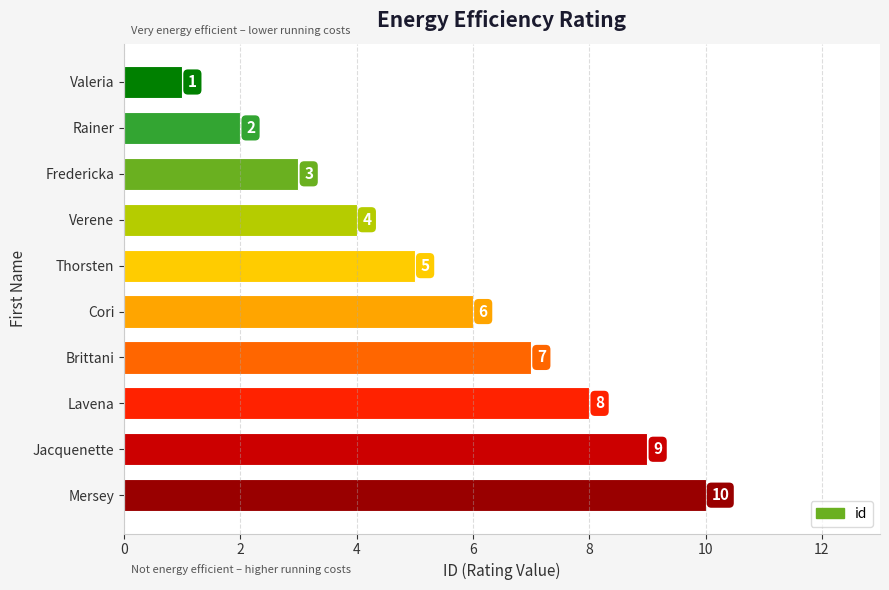

Where is the data nearest to the value 5?

Thorsten